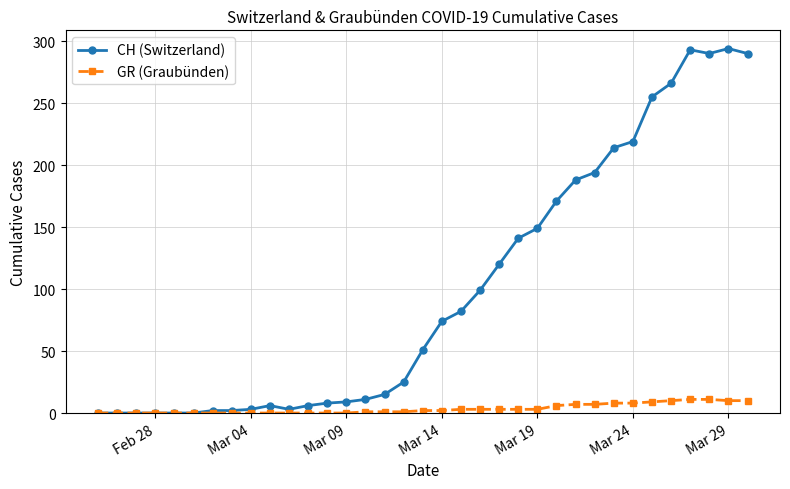

What is the greatest value displayed?

294